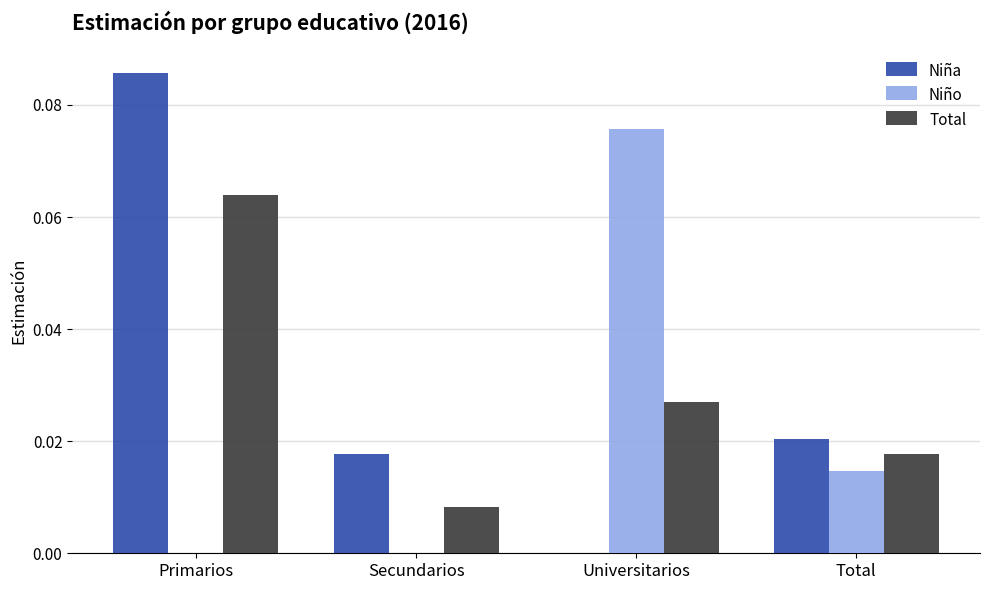

At which category does the chart reach its peak across all series?

Primarios